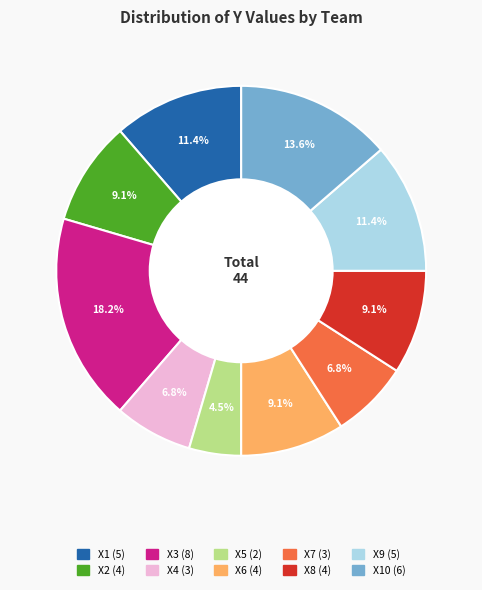

How many slices are in this pie chart?

10